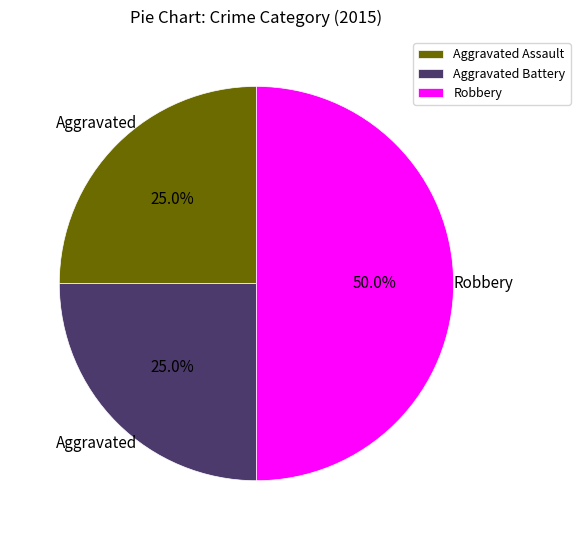

How many segments does this pie chart have?

3